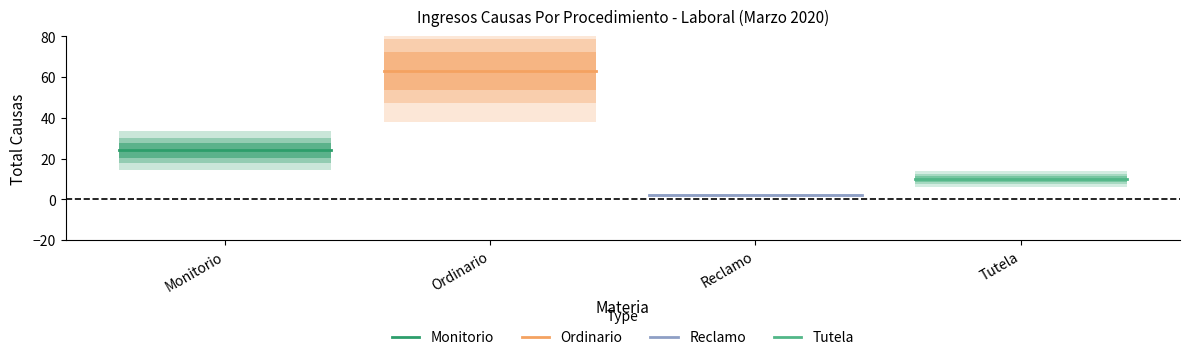

Which has a higher value, Ordinario or Monitorio?

Ordinario